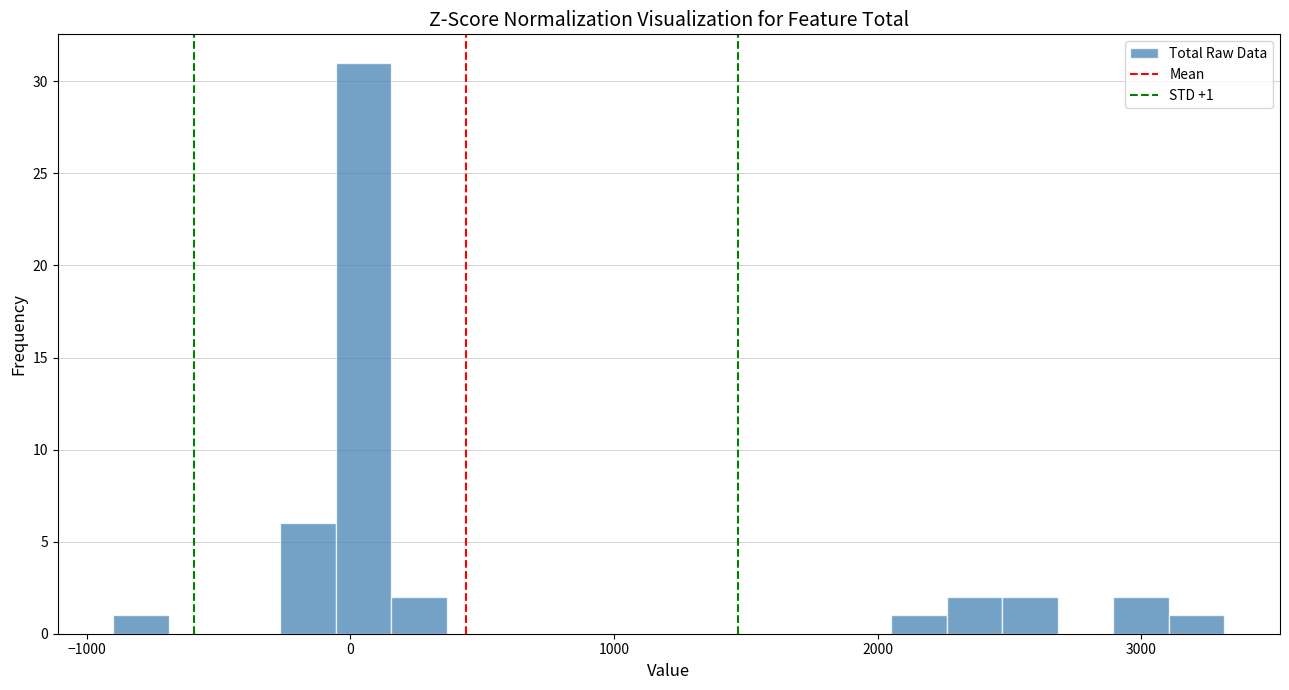

Read against the x-axis, roughly where is the centre of the tallest bar?

0